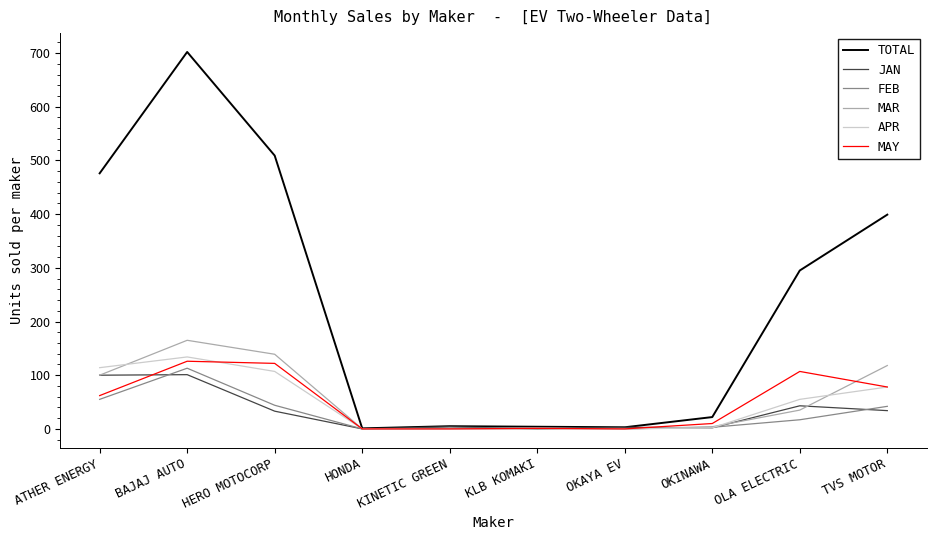

What is the greatest value displayed?

702